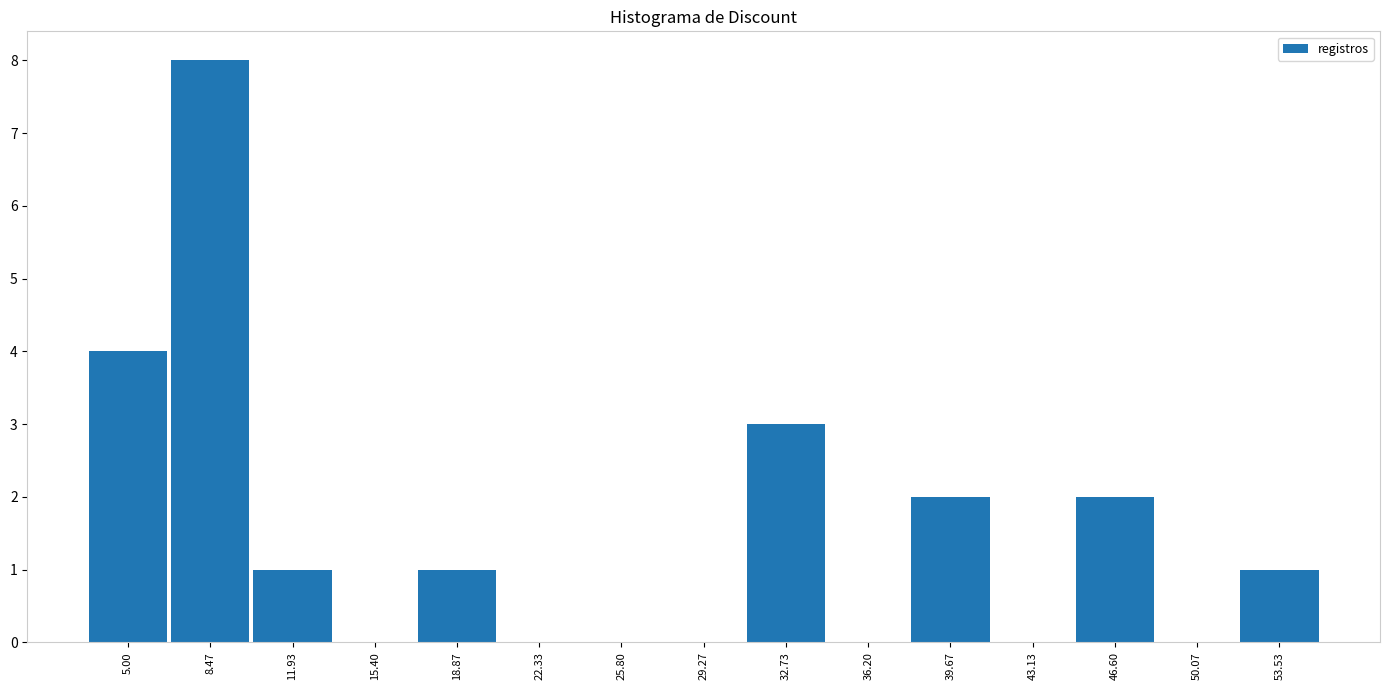

Reading left to right, list all the values displayed in this chart.

5.00=4	8.47=8	11.93=1	15.40=0	18.87=1	22.33=0	25.80=0	29.27=0	32.73=3	36.20=0	39.67=2	43.13=0	46.60=2	50.07=0	53.53=1